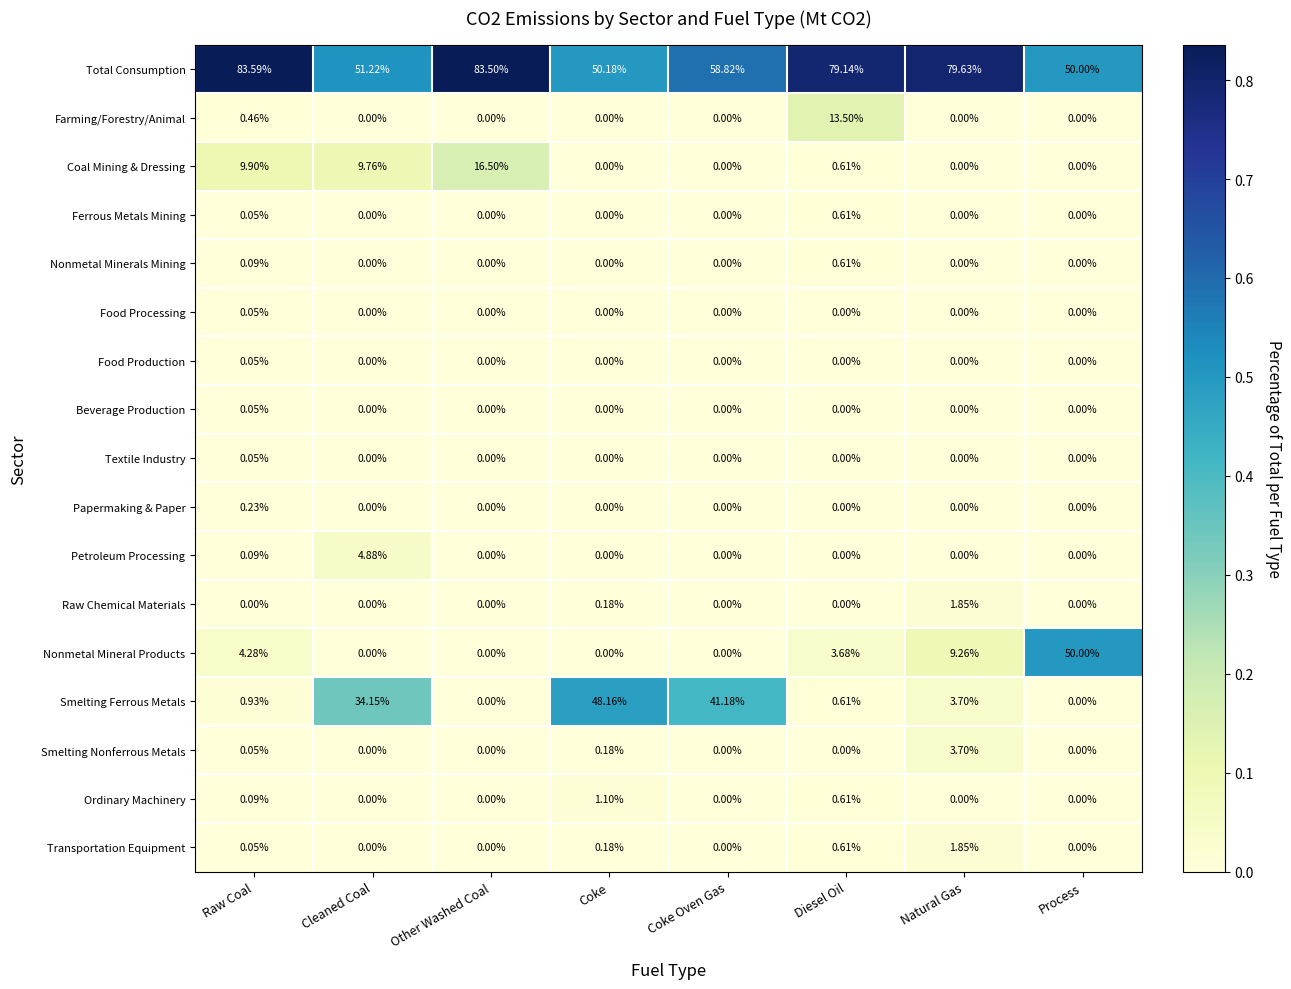

At which category does the chart reach its peak across all series?

Raw Coal